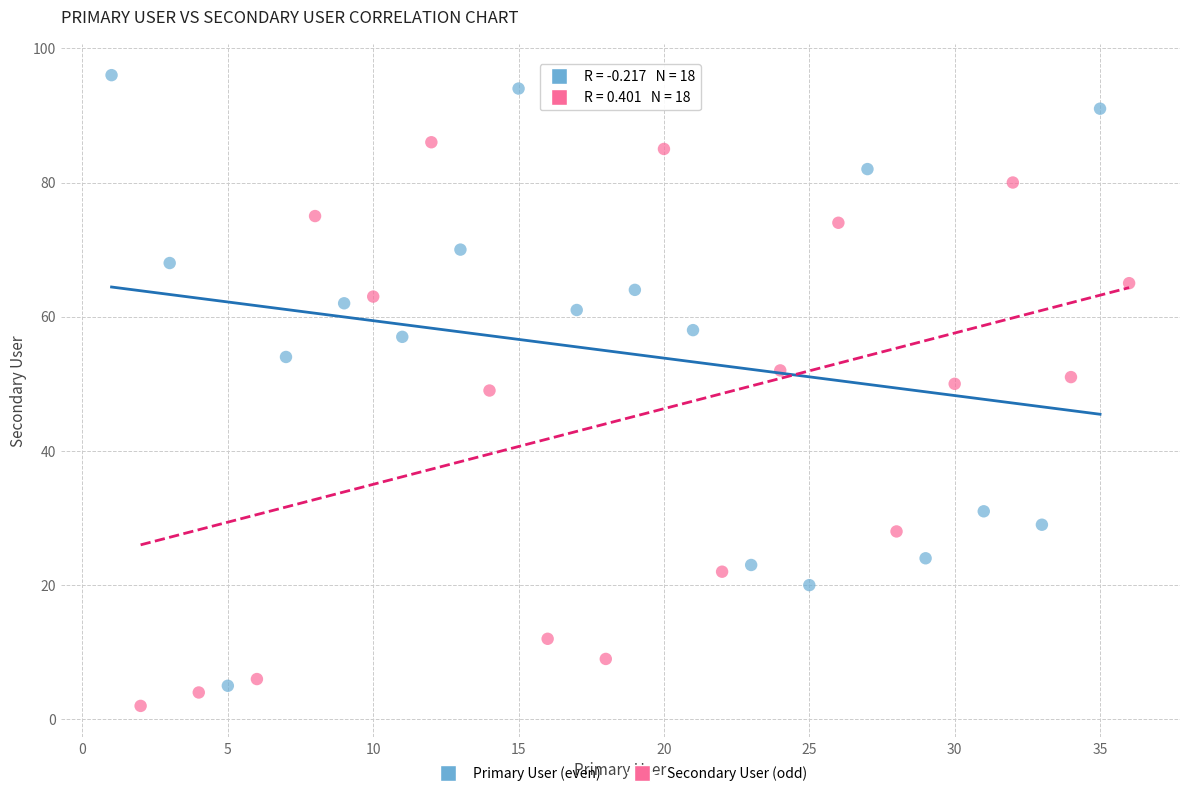

Which series contains the highest Y value?

Primary User (even)